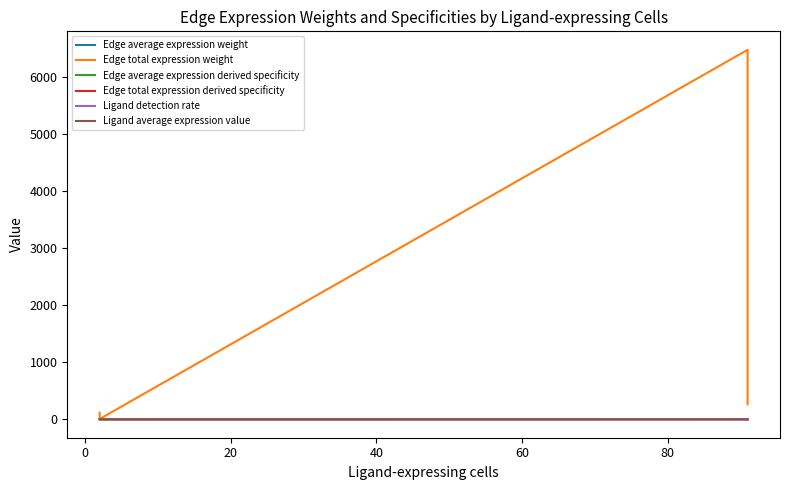

Reading right to left, extract all data points from this chart.

Edge average expression weight: 0.0	0.0	0.0	0.0
Edge total expression weight: 264.2	6482.5	4.7	114.6
Edge average expression derived specificity: 0.0	0.8	0.0	0.1
Edge total expression derived specificity: 0.0	0.9	0.0	0.0
Ligand detection rate: 0.1	0.1	0.0	0.0
Ligand average expression value: 0.1	0.1	0.0	0.0